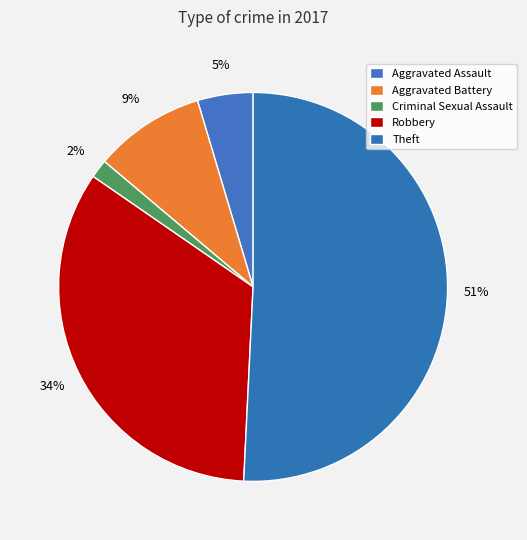

To the nearest percent, what portion does Criminal Sexual Assault represent?

2%